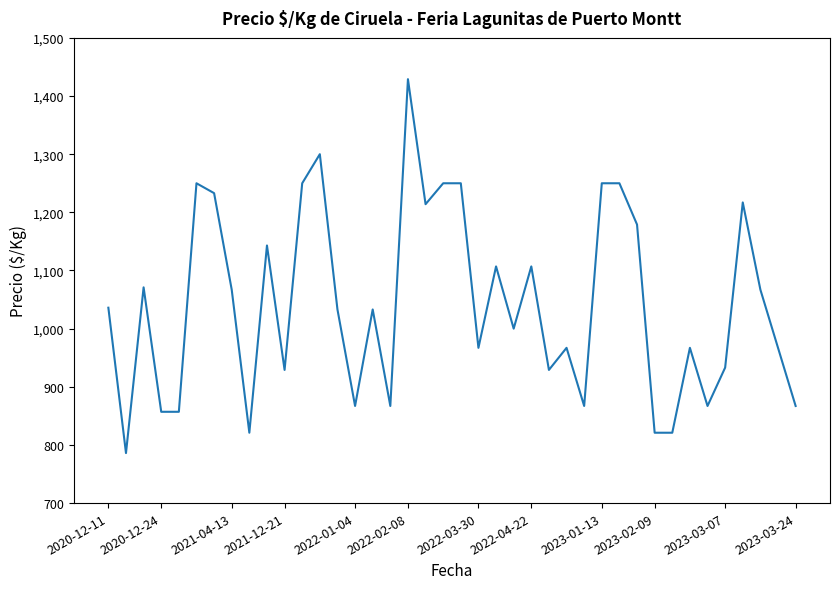

What is the difference between the maximum and minimum values?

643